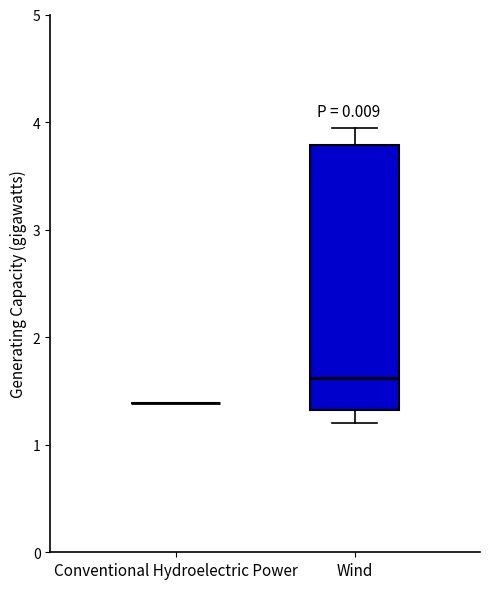

Where does the lower whisker of the box for Wind end on the y-axis? The values are not printed on the chart, so give them approximately, as read against the axis.

1.2